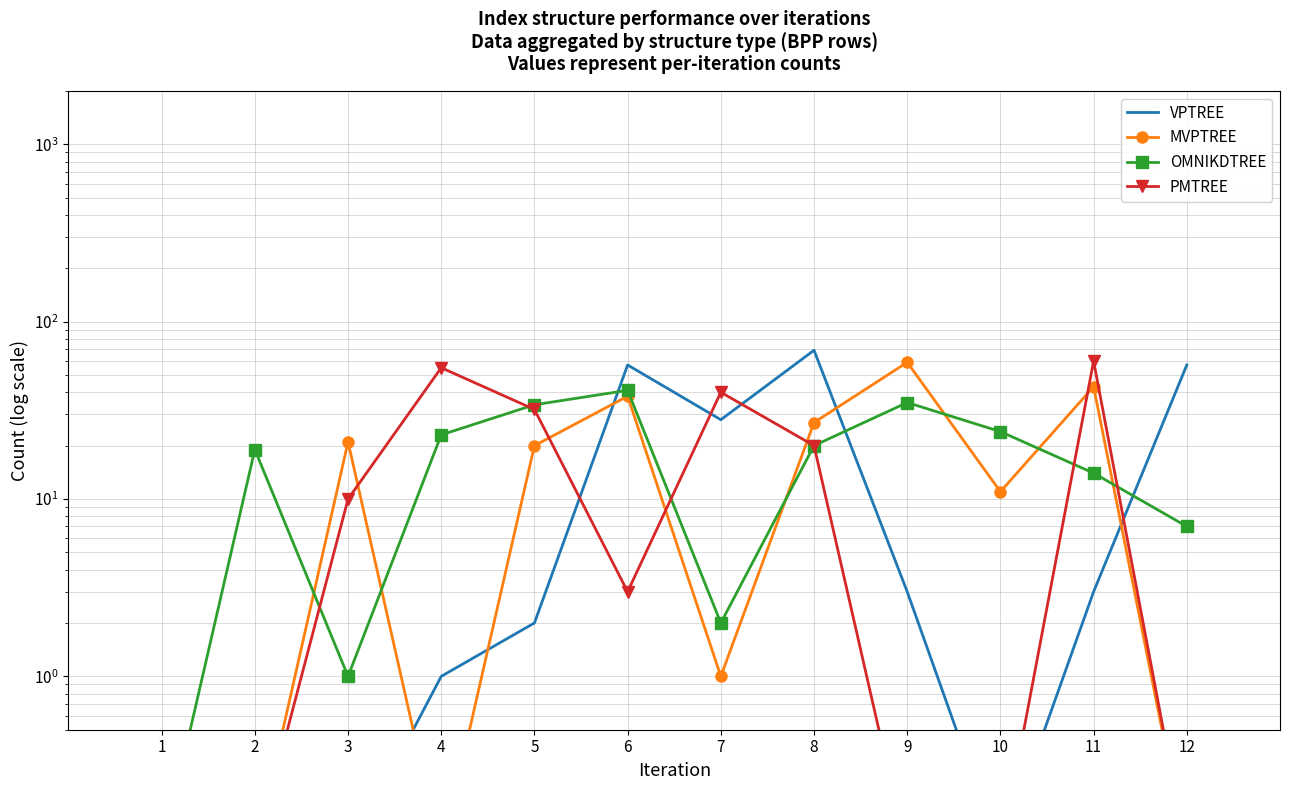

How many distinct data groups are displayed?

4